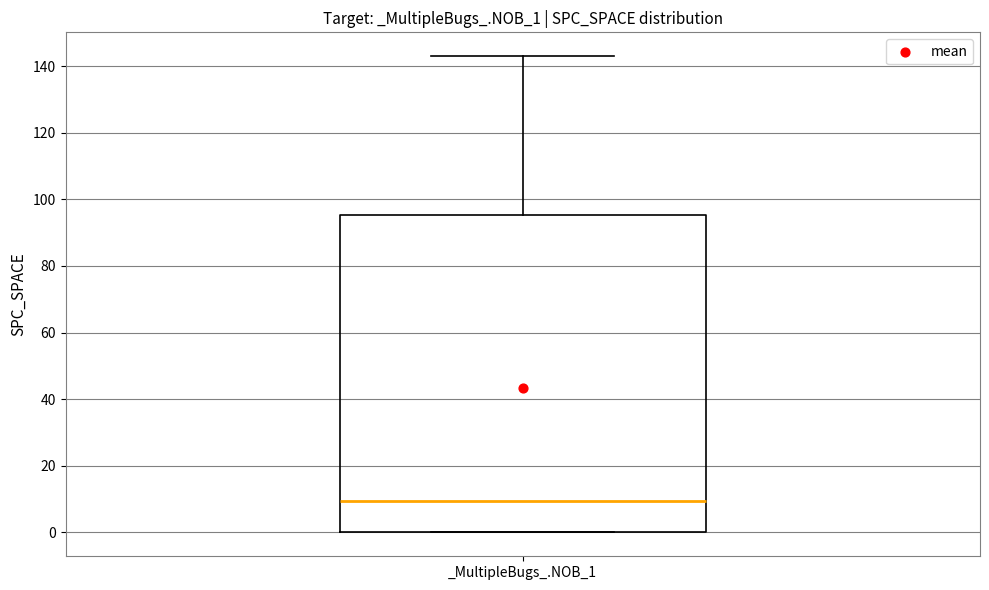

Transcribe this box plot: give where the median line is, the range the box spans, and where the two whiskers end, as read against the y-axis. The values are not printed on the chart, so give them approximately, as read against the axis.

median 10, box 0 to 96, whiskers 0 to 144